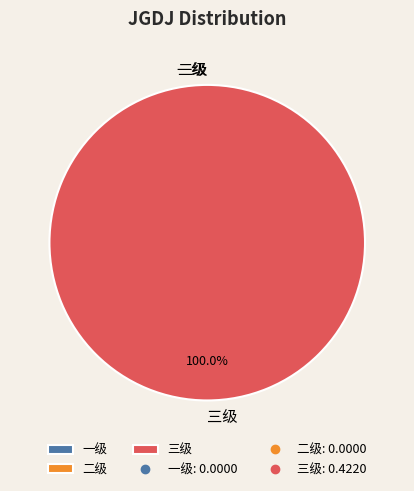

To the nearest percent, what is the difference between the largest and smallest slice percentages?

100%